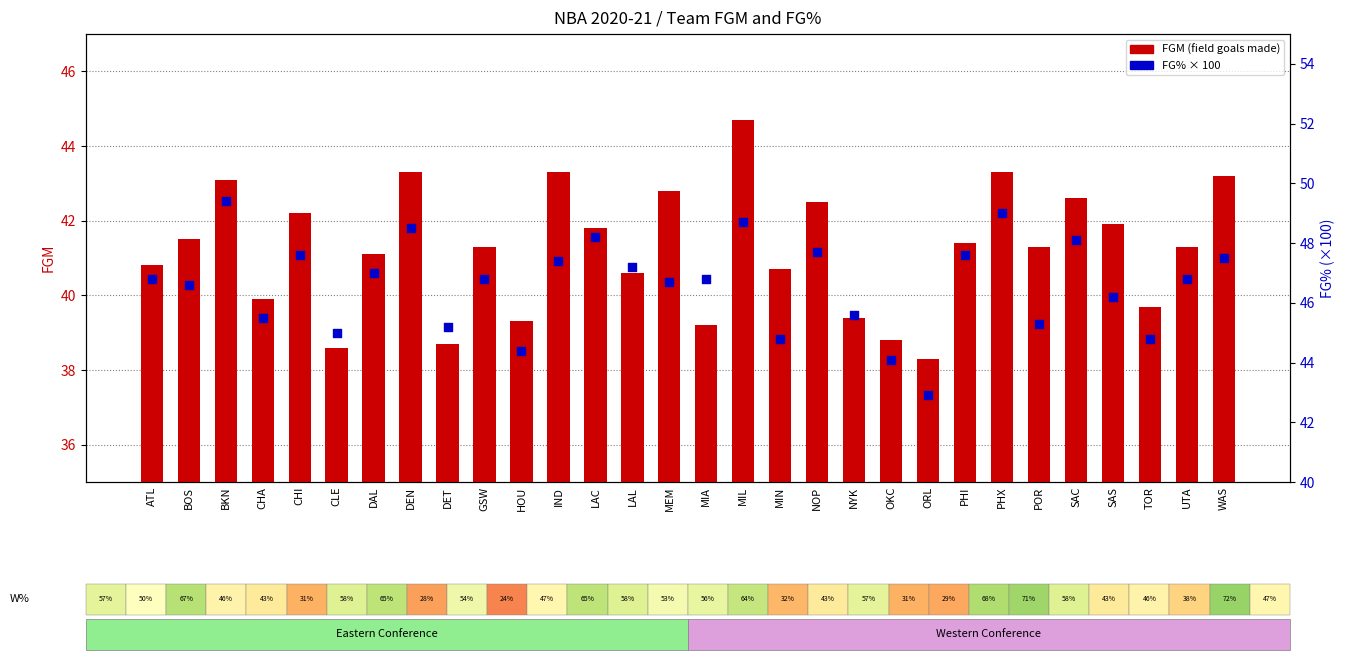

At which category is the sum across all series the highest?

MIL